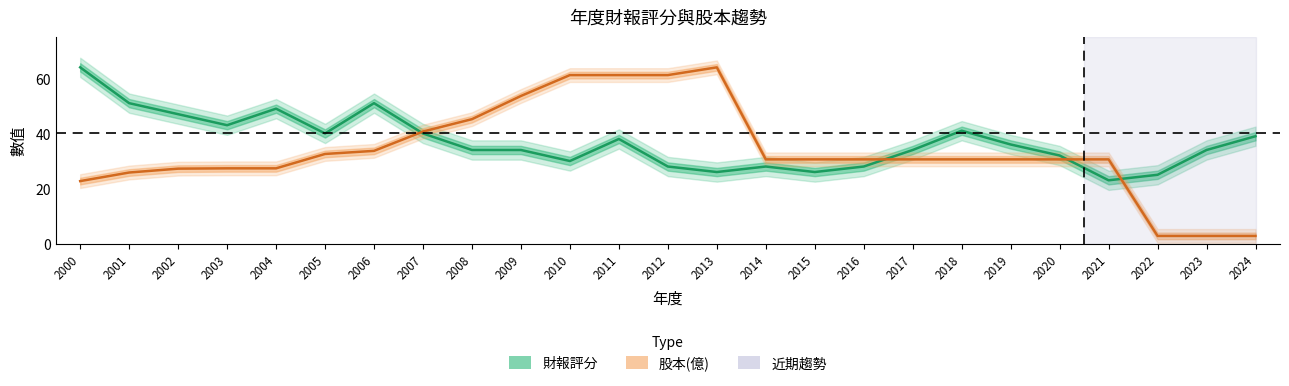

At 2020, list the series in order from largest to smallest.

財報評分, 股本(億)